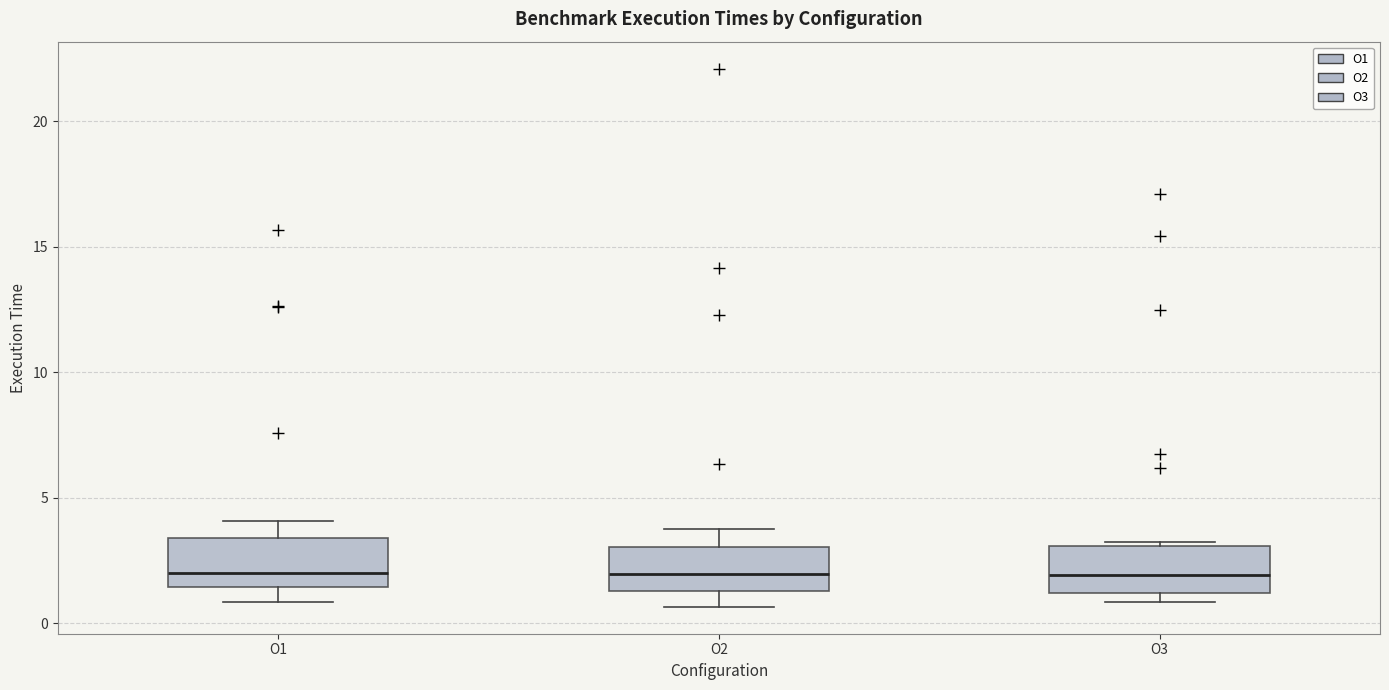

Where is the lower edge of the box for O3 on the y-axis? The values are not printed on the chart, so give them approximately, as read against the axis.

1.0